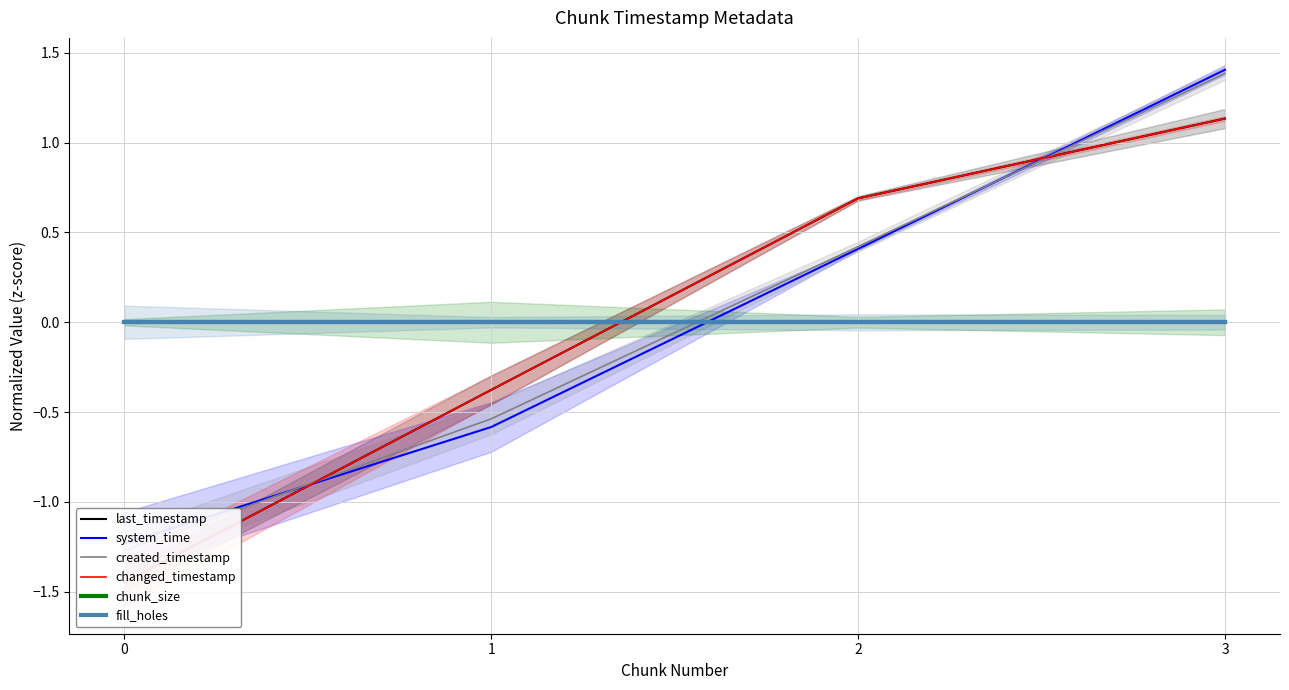

Reading left to right, list all the values displayed in this chart.

last_timestamp: -1.4	-0.4	0.7	1.1
system_time: -1.2	-0.6	0.4	1.4
created_timestamp: -1.3	-0.5	0.4	1.4
changed_timestamp: -1.4	-0.4	0.7	1.1
chunk_size: 0.0	0.0	0.0	0.0
fill_holes: 0.0	0.0	0.0	0.0